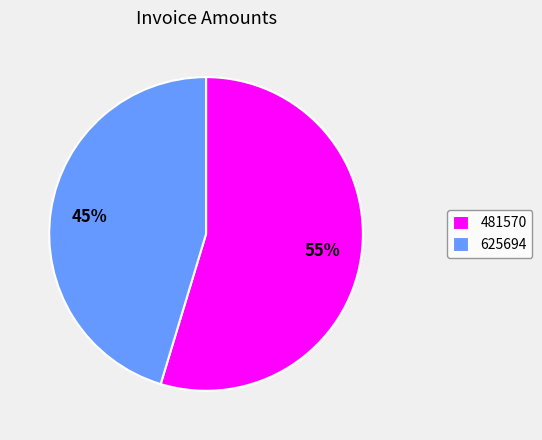

Combined, do 625694 and 481570 account for over 50%?

Yes